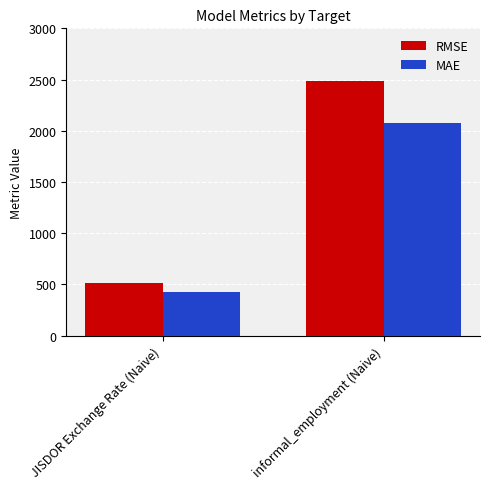

At which label is RMSE closest to 1502?

JISDOR Exchange Rate (Naive)